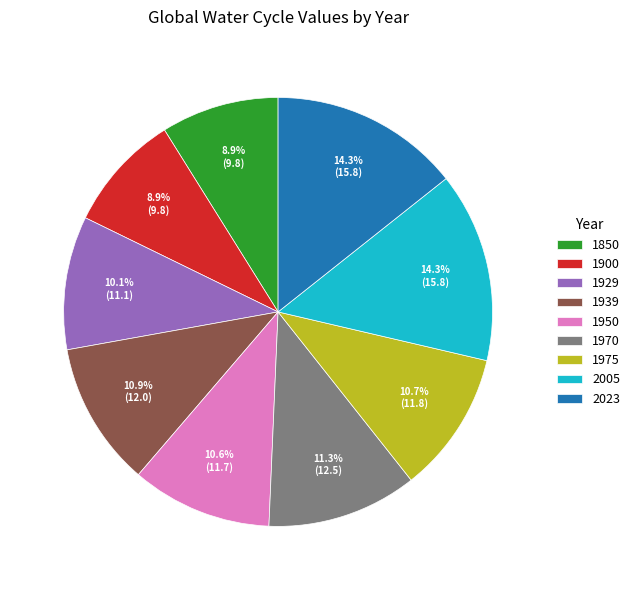

Does any single category account for the majority?

No